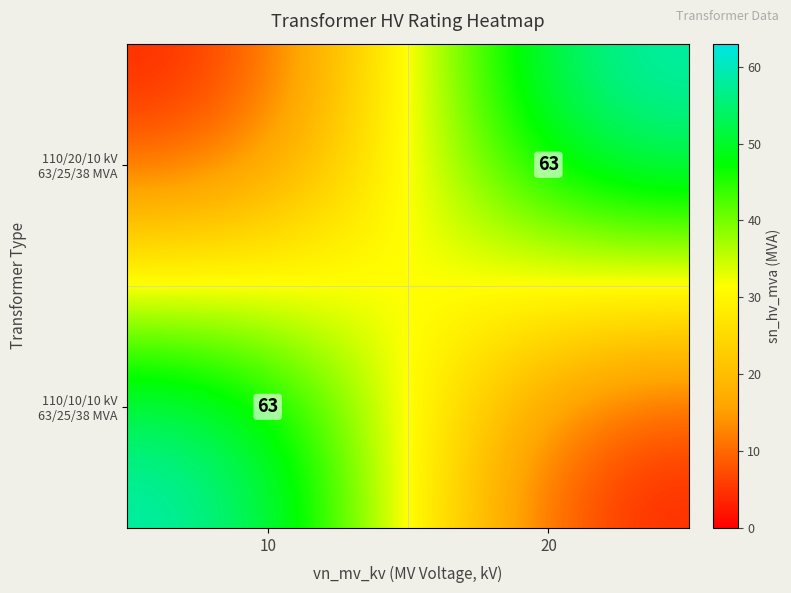

How many 110/10/10 kV 63/25/38 MVA values are between 0 and 63?

2